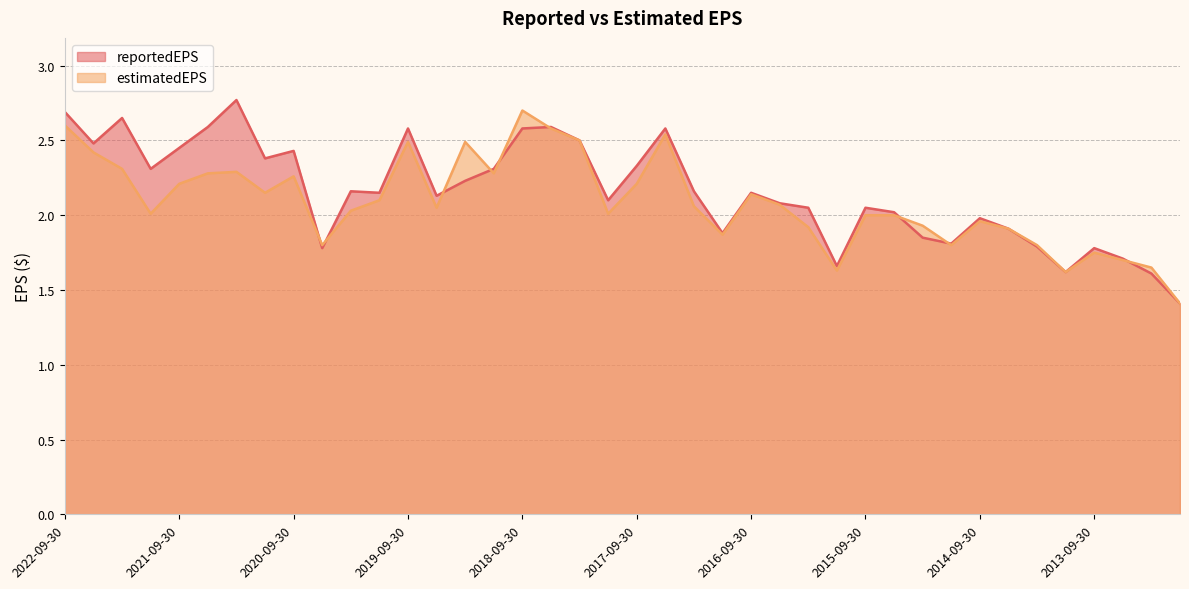

At which category does the chart reach its minimum across all series?

2012-12-31